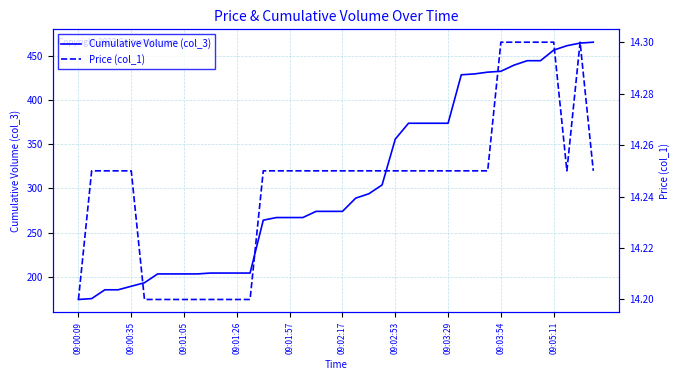

True or false: Price (col_1) and Cumulative Volume (col_3) intersect in this chart.

False